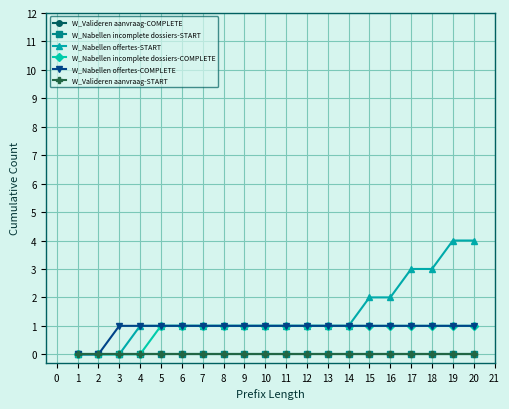

What are all the series names shown in the legend?

W_Valideren aanvraag-COMPLETE, W_Nabellen incomplete dossiers-START, W_Nabellen offertes-START, W_Nabellen incomplete dossiers-COMPLETE, W_Nabellen offertes-COMPLETE, W_Valideren aanvraag-START